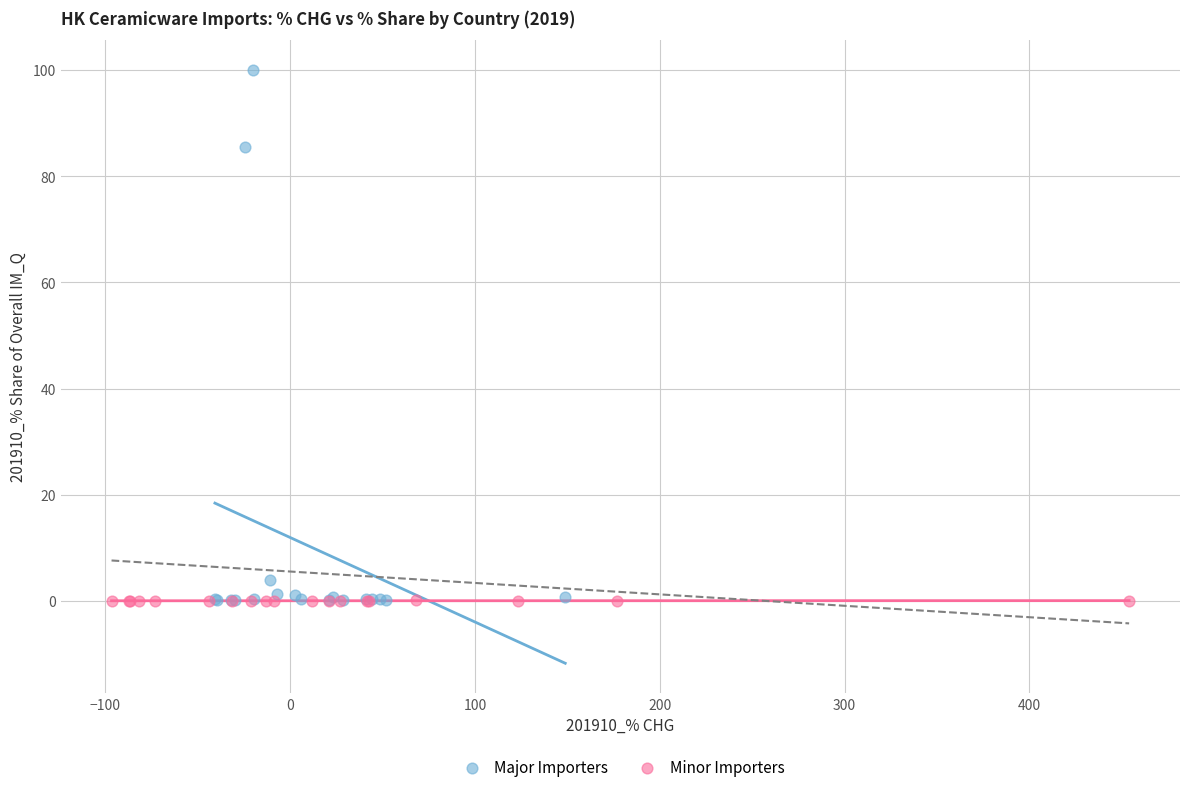

Which series reaches the maximum Y coordinate?

Major Importers